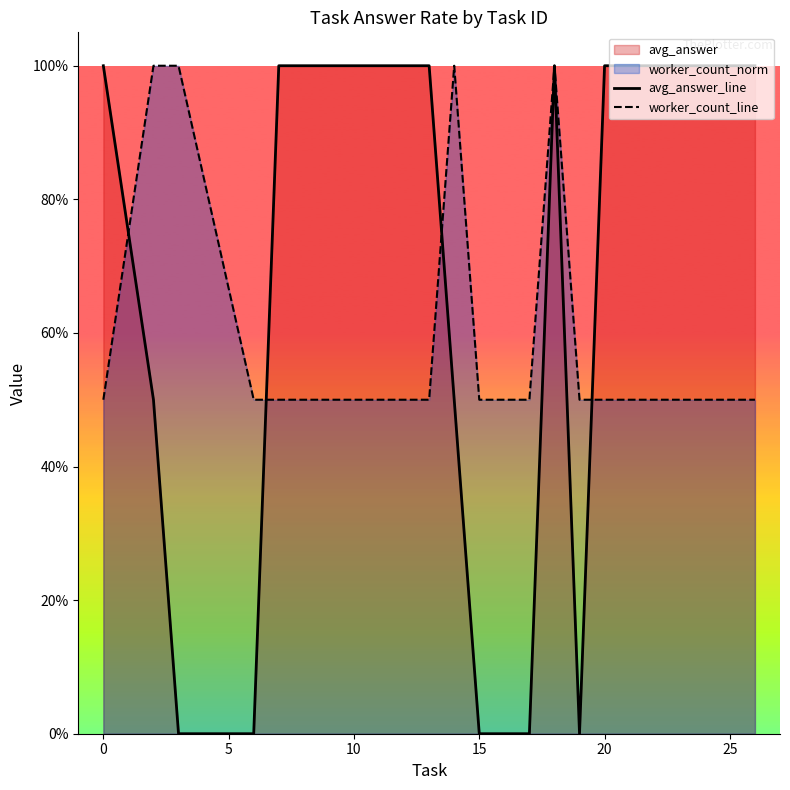

Is it true that worker_count_line equals 0.8 at 13?

False